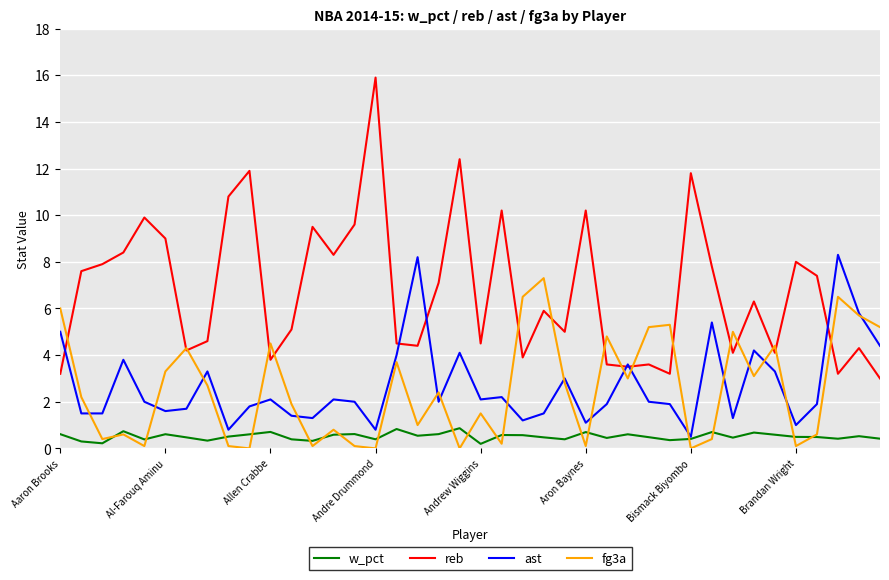

List the series in order of their peak value, lowest first.

w_pct, fg3a, ast, reb